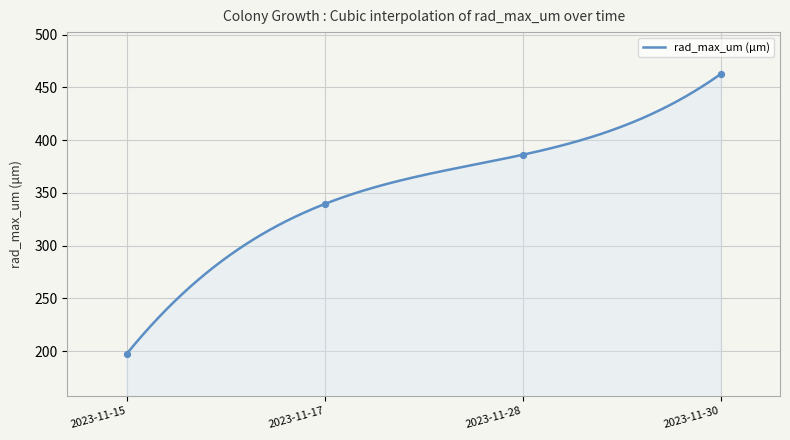

What is the ratio of the value at 2023-11-28 to the value at 2023-11-28?

1.0